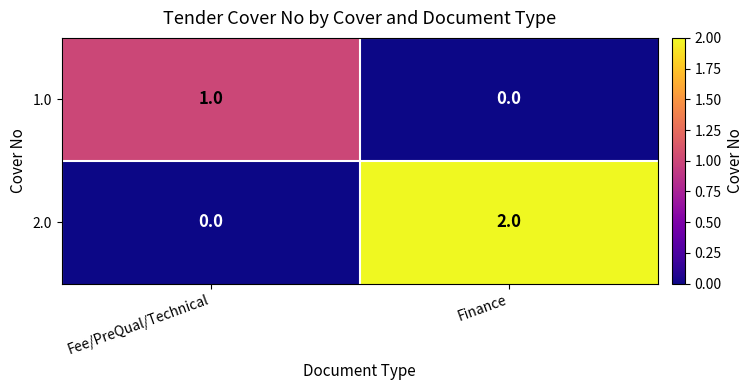

At which category is the sum across all series the highest?

Finance